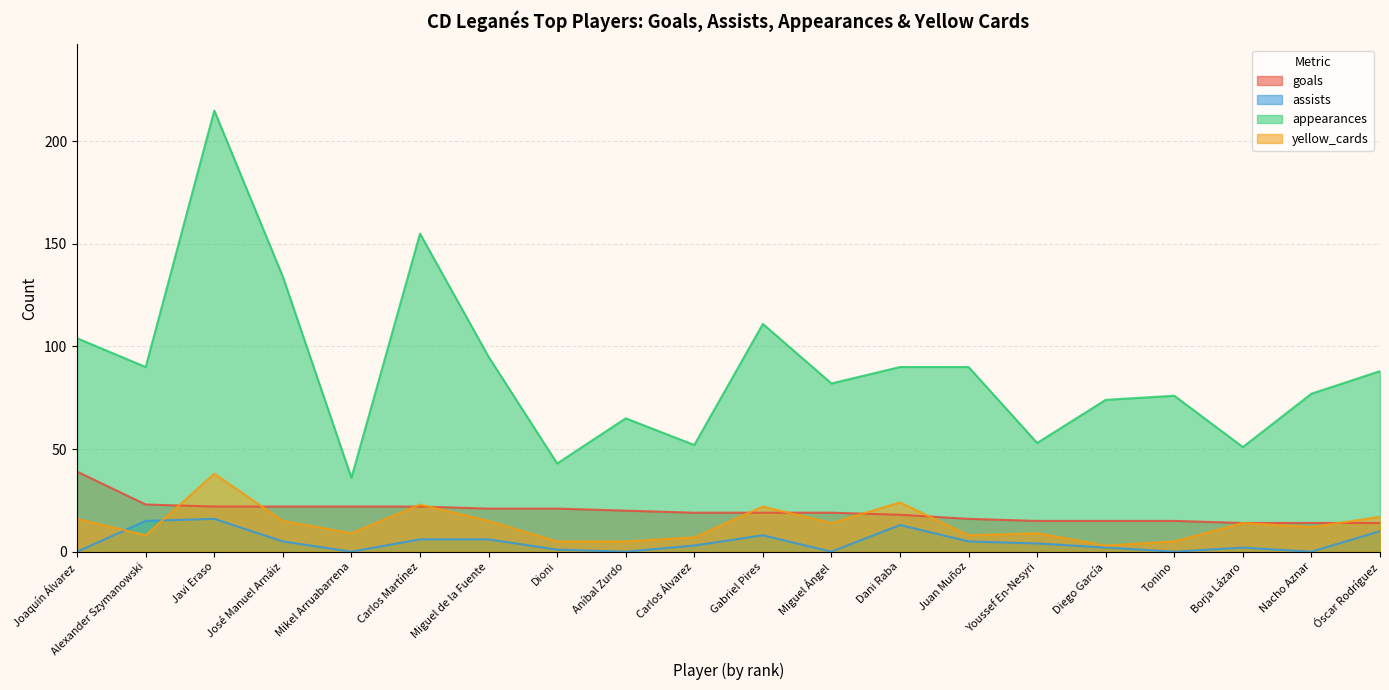

What is the spread (max minus min) of values at Tonino?

76